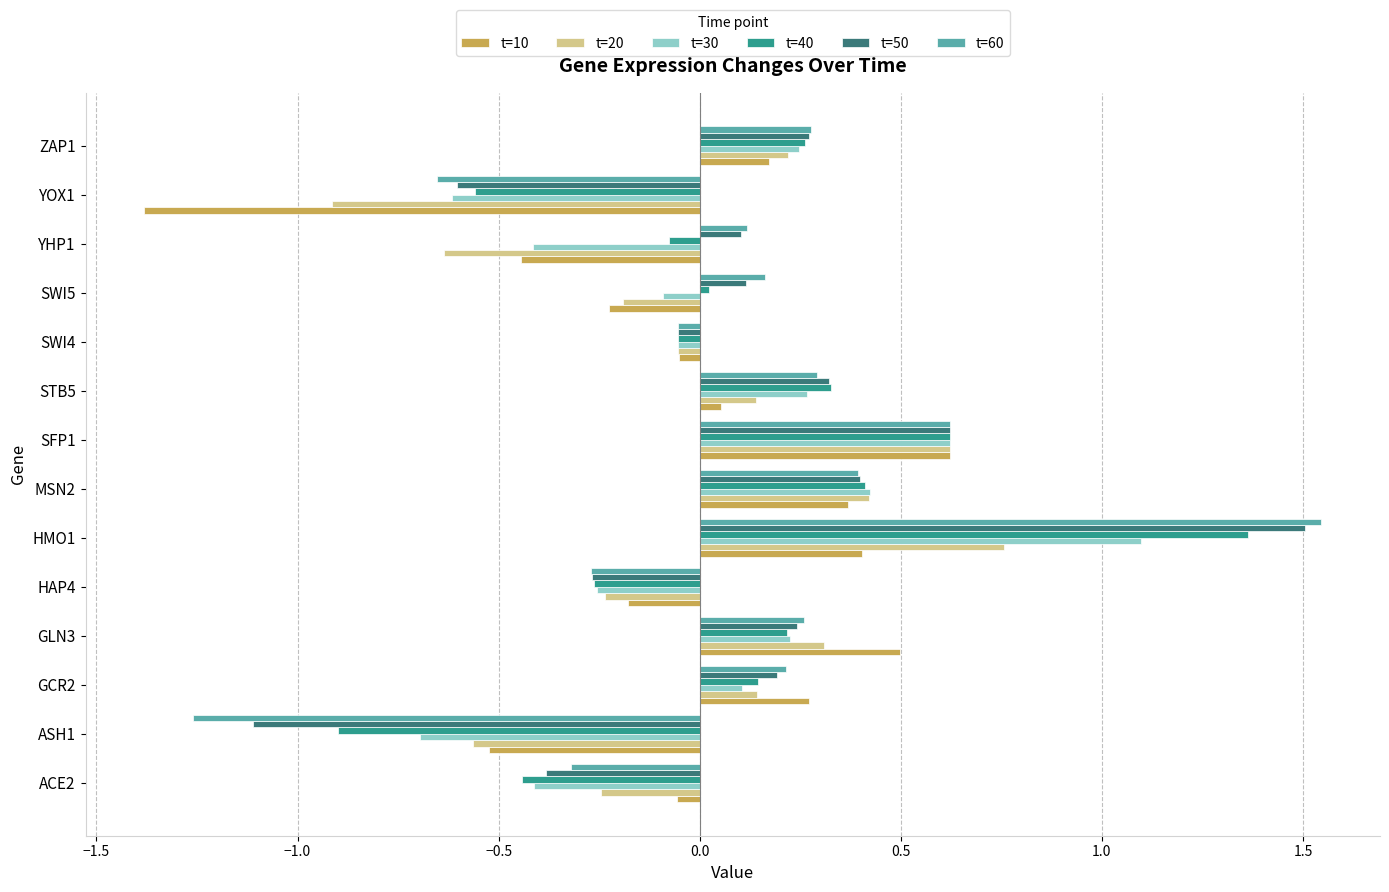

True or false: t=40 has a value of 0.1 at GCR2.

True